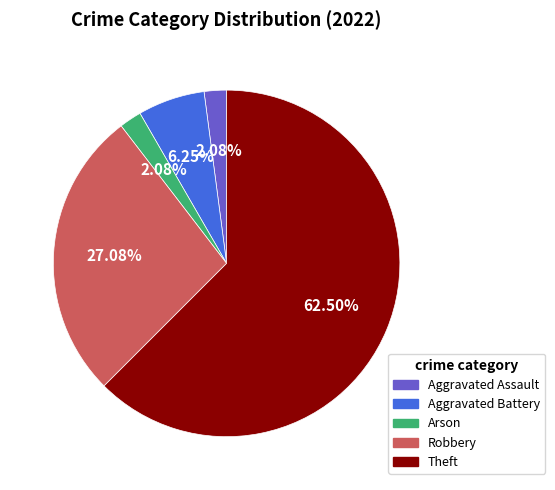

Is there a majority slice in this chart?

Yes